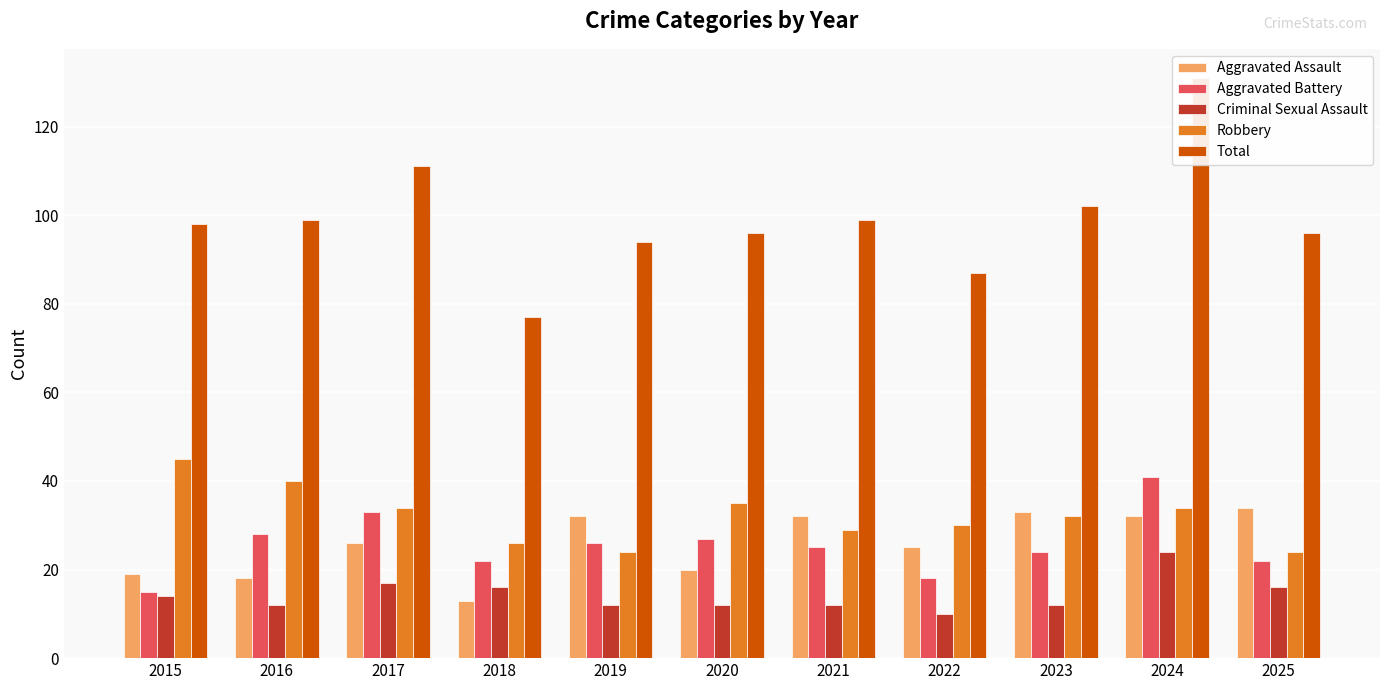

What is the average value of the Aggravated Assault series?

26